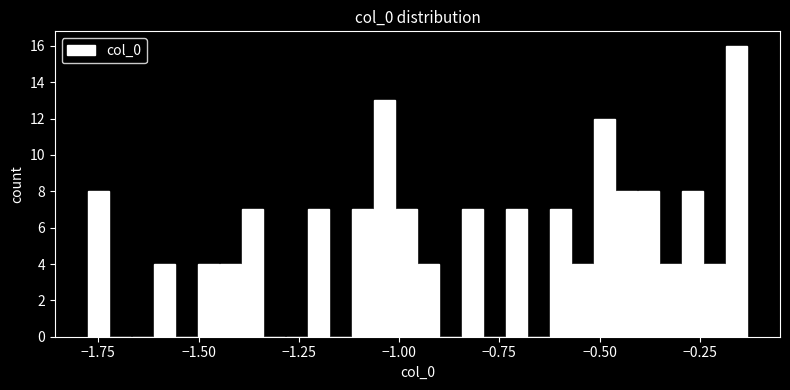

Around what value on the x-axis is the tallest bar? Give the approximate position of its centre, as read against the axis.

-0.15